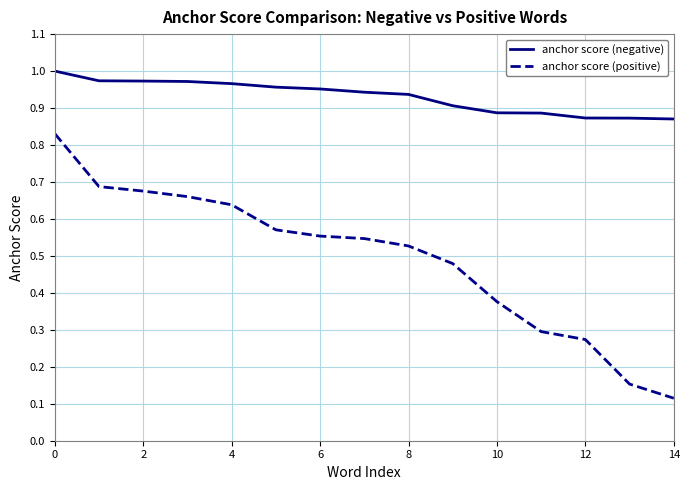

List the series in order of their overall mean, lowest first.

anchor score (positive), anchor score (negative)